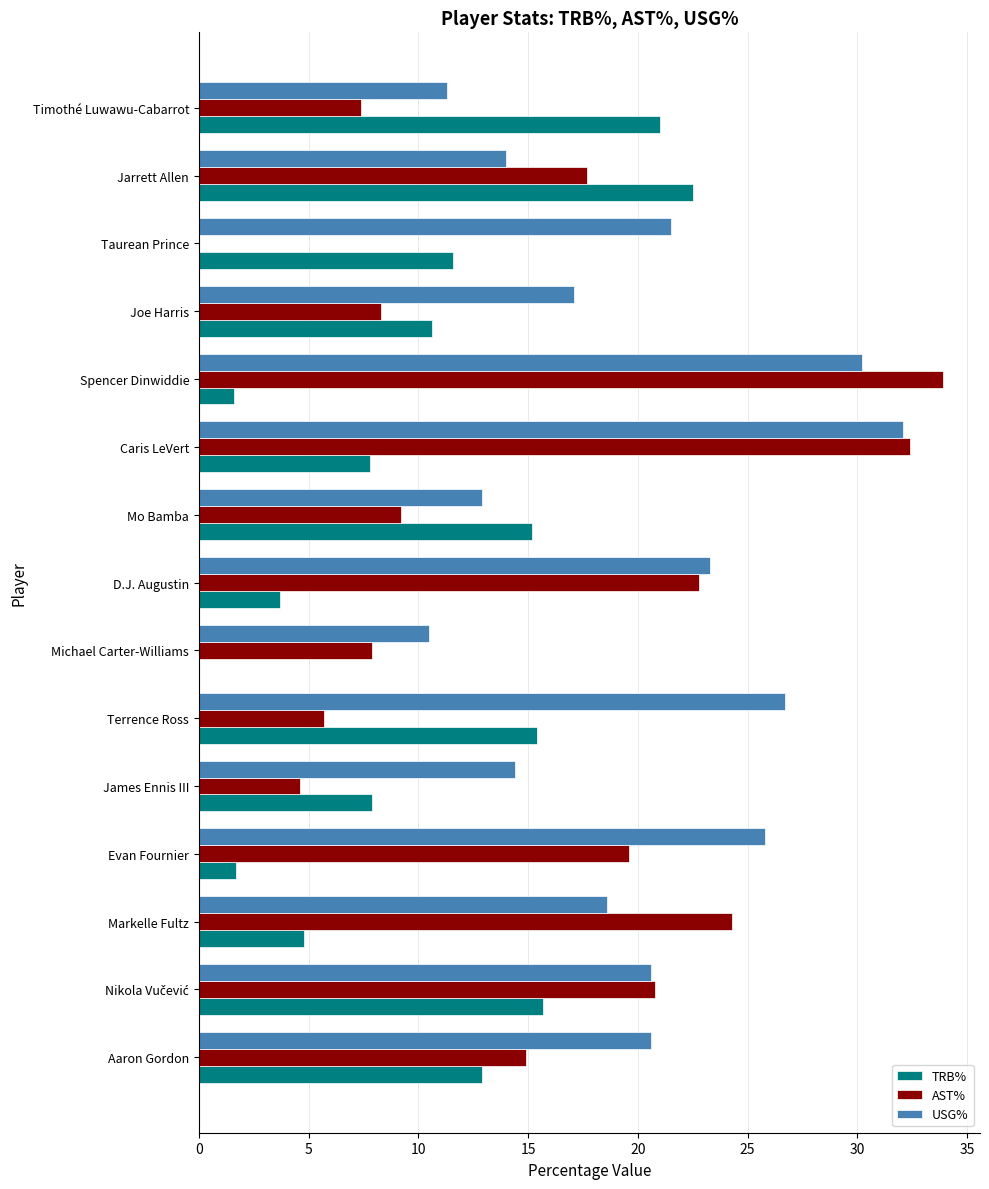

What is the total value across all series at Michael Carter-Williams?

18.4